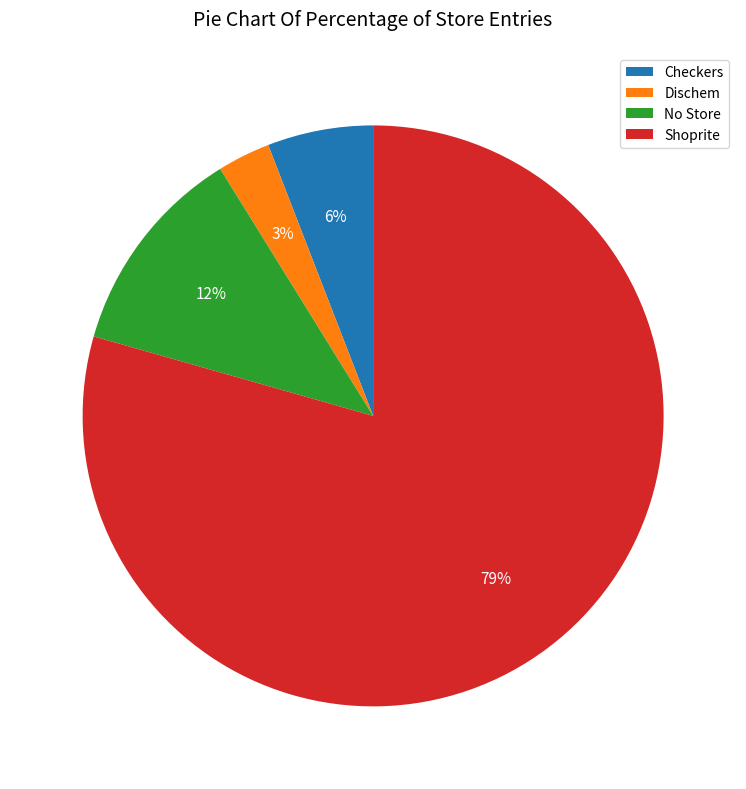

To the nearest percent, what is the combined percentage of Dischem and Shoprite?

82%